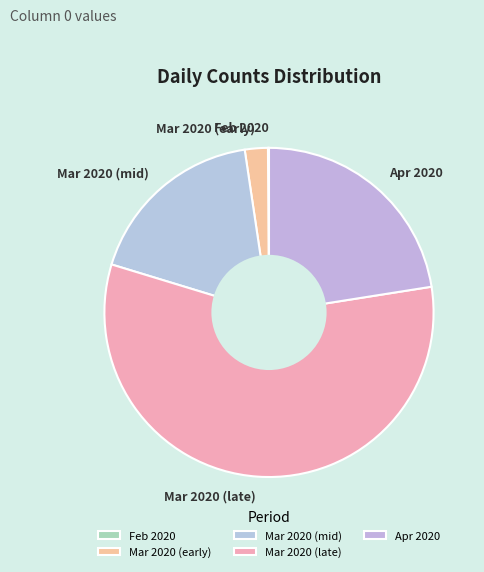

Which slice is the largest?

Mar 2020 (late)